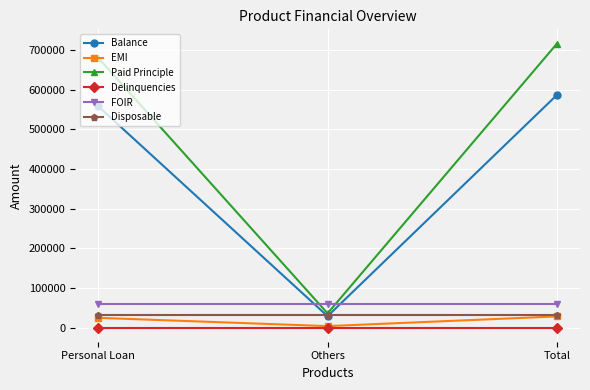

Reading right to left, extract all data points from this chart.

Balance: 587382	28565	558817
EMI: 28047	3572	24475
Paid Principle: 716903	35720	681183
Delinquencies: 0	0	0
FOIR: 60000	60000	60000
Disposable: 31953	31953	31953